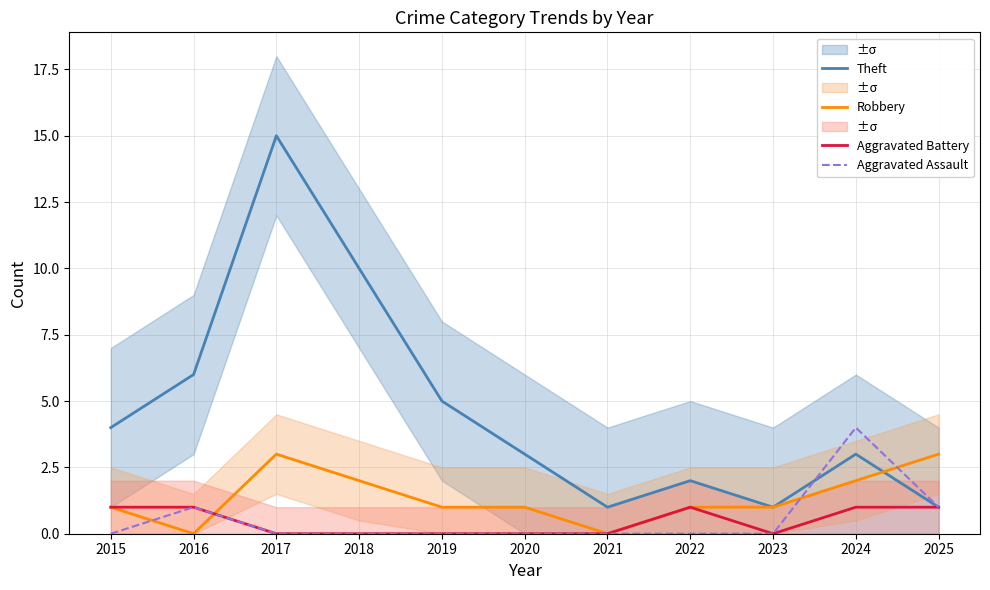

At which label is Aggravated Assault closest to 2?

2016